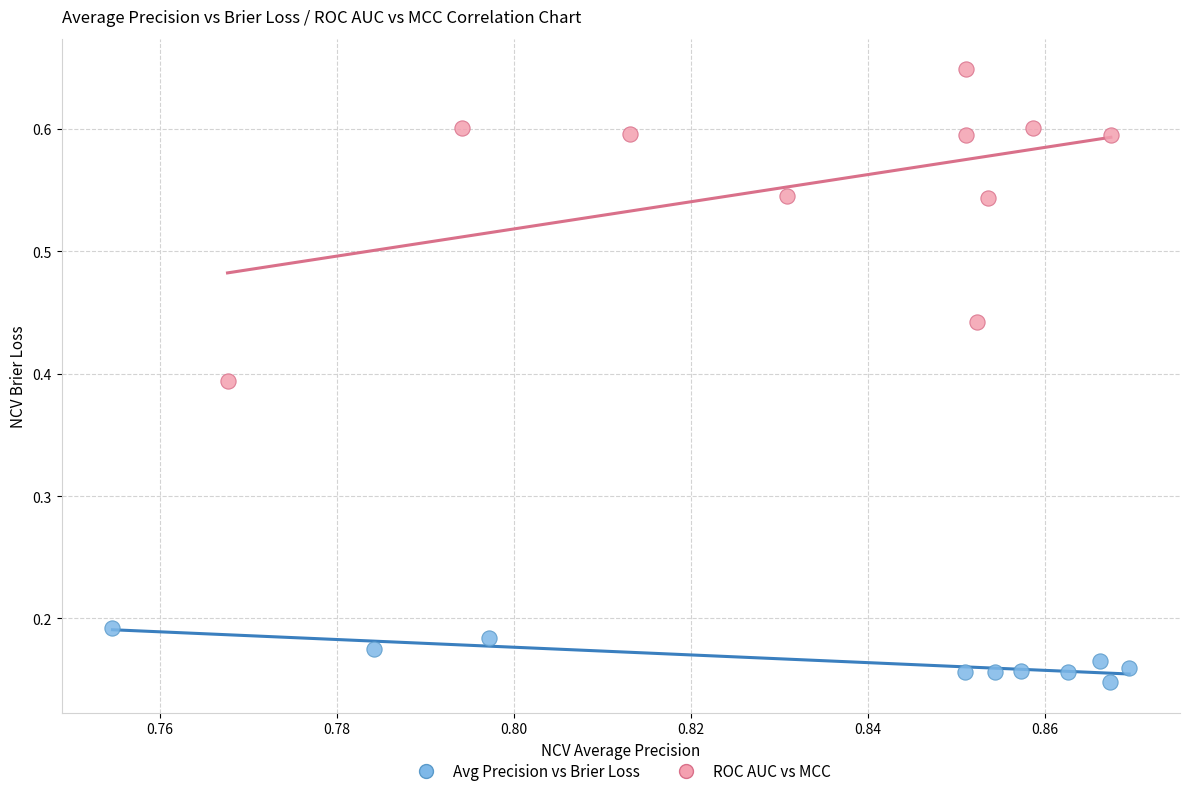

Which series contains the lowest Y value?

Avg Precision vs Brier Loss